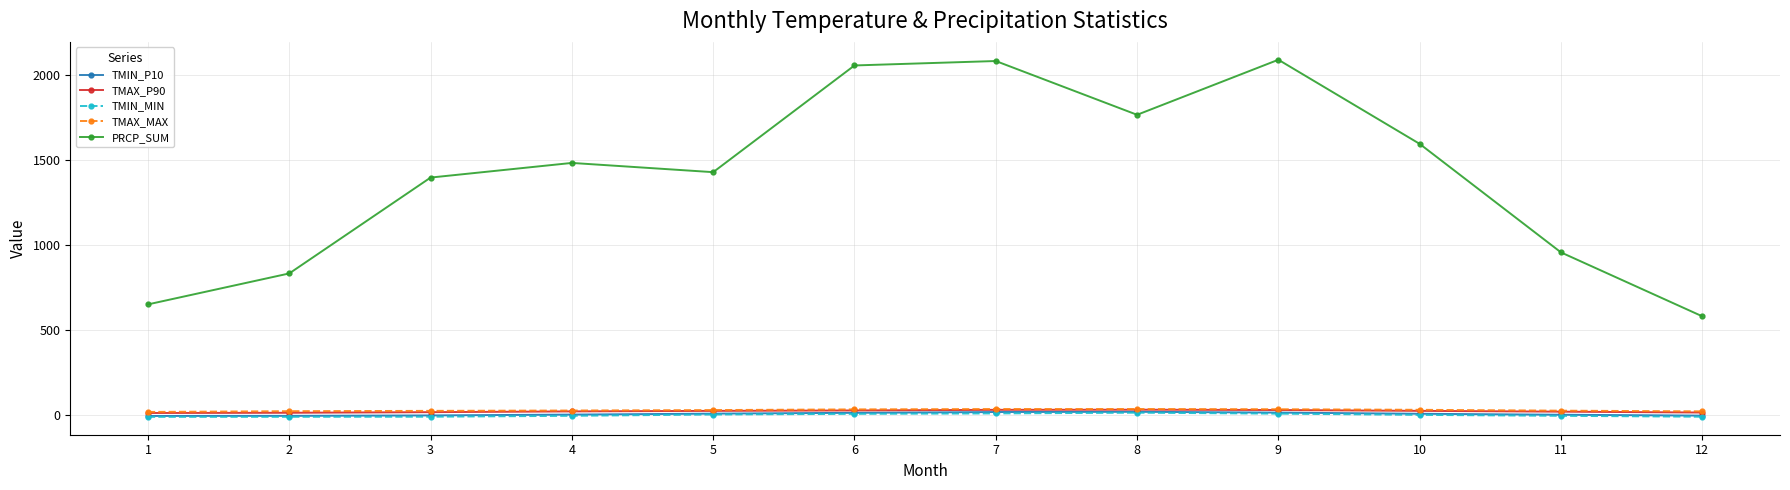

Which series has the largest total across all categories?

PRCP_SUM